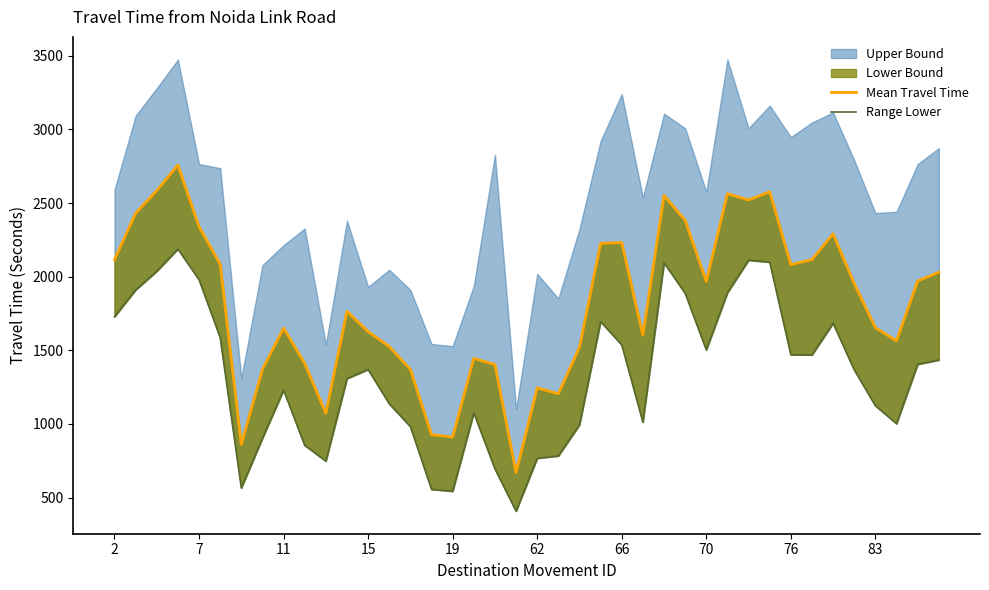

What is the label of the 18th point from the left?

17